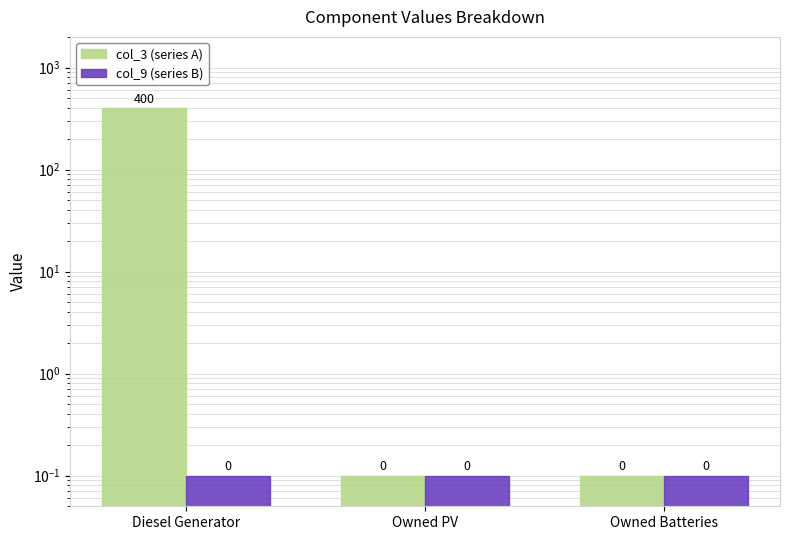

Which category has the highest value in the col_9 (series B) series?

Diesel Generator